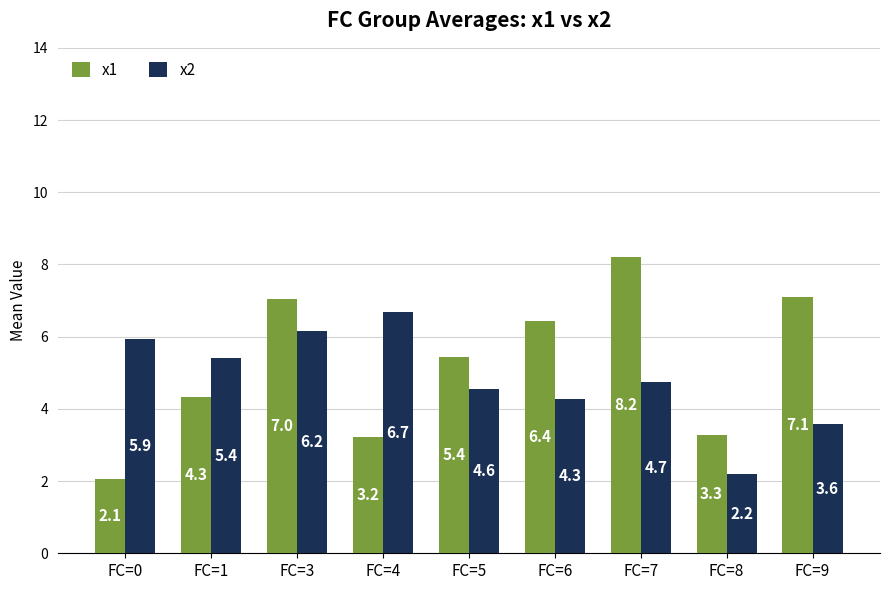

Rank the series by their maximum value, from lowest to highest.

x2, x1